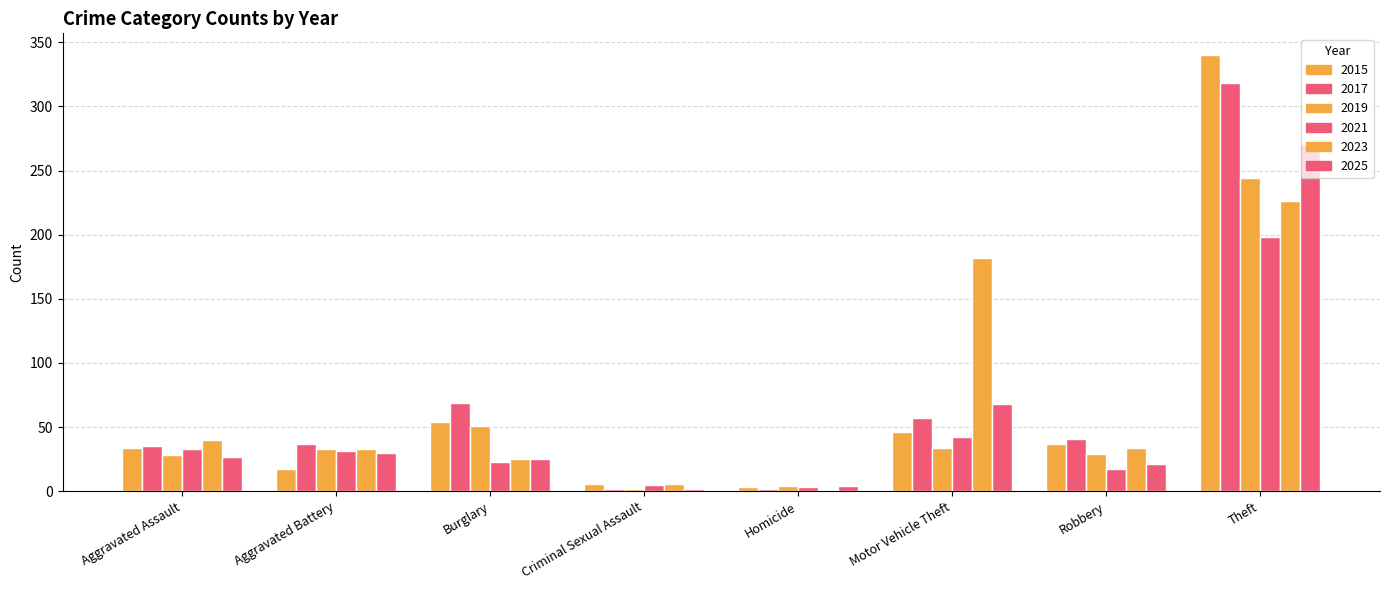

What is the value of the 2021 bar at the 5th from the left?

3